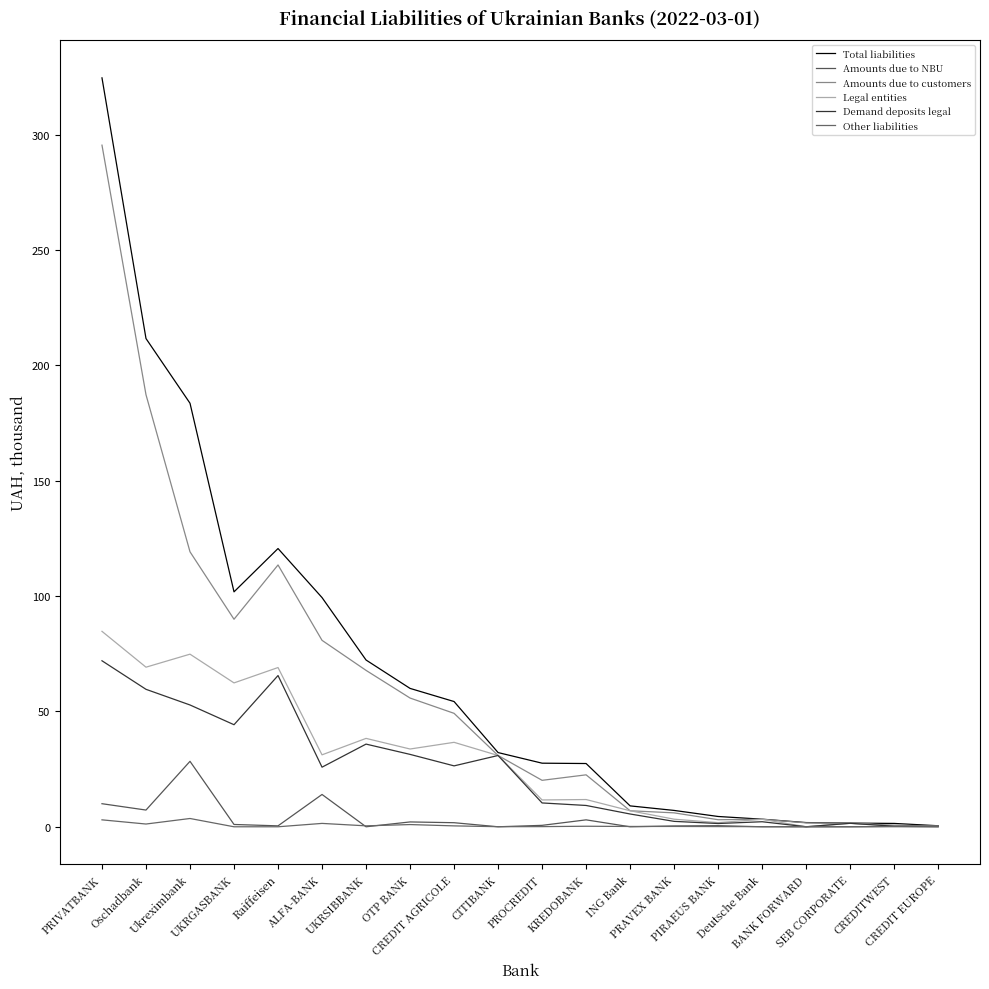

True or false: Demand deposits legal and Total liabilities intersect in this chart.

False